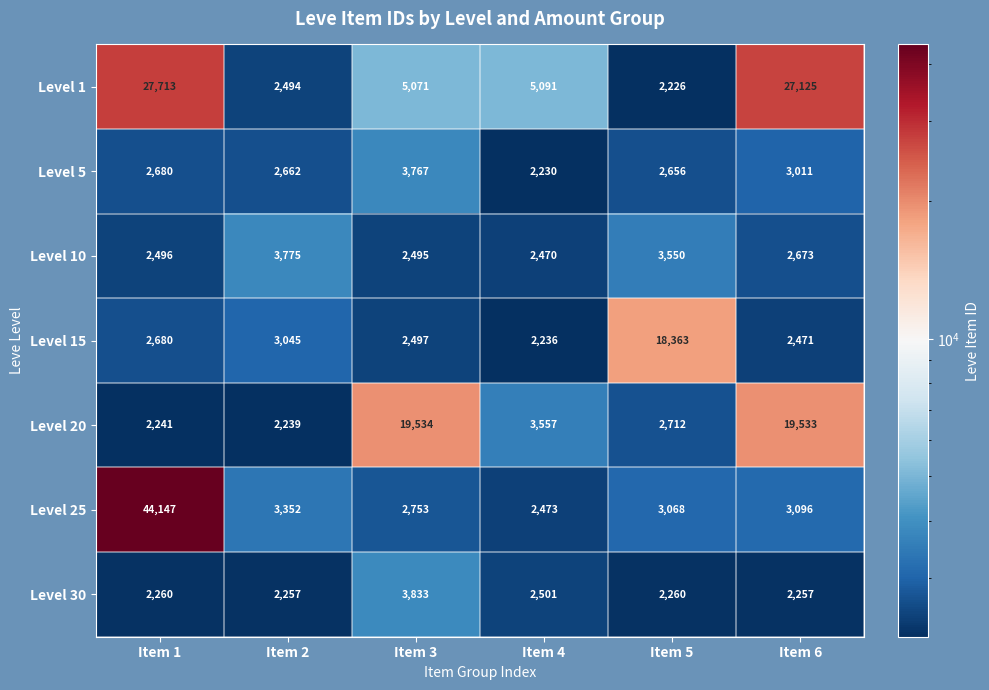

The value of Level 1 at Item 4 is 3373. True or false?

False